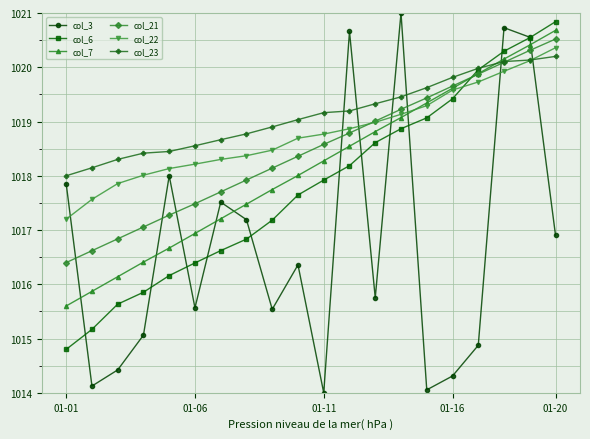

How many values in the col_6 series are below 1017?

8